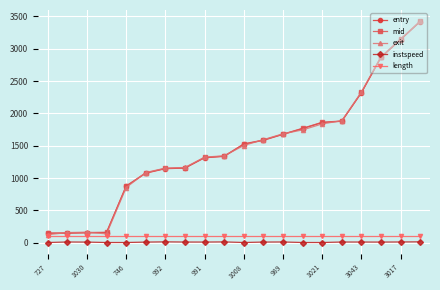

True or false: instspeed has more than 0 points higher than both neighbors.

True